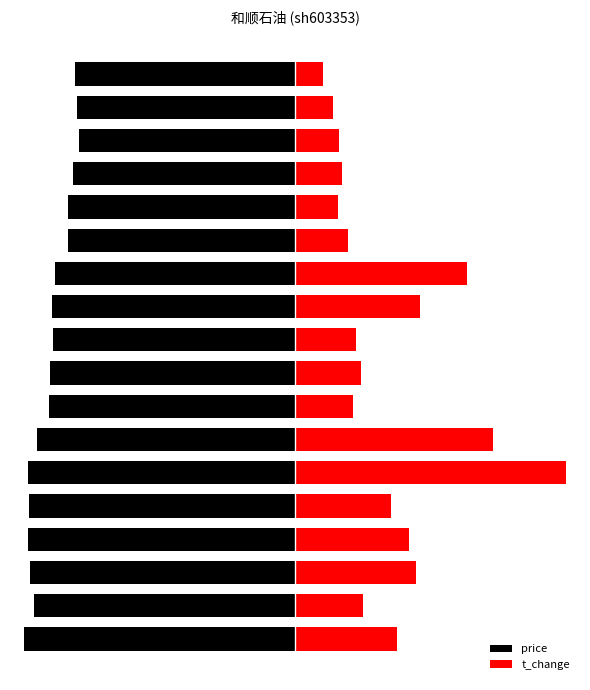

At how many categories does at least one series exceed 0?

18